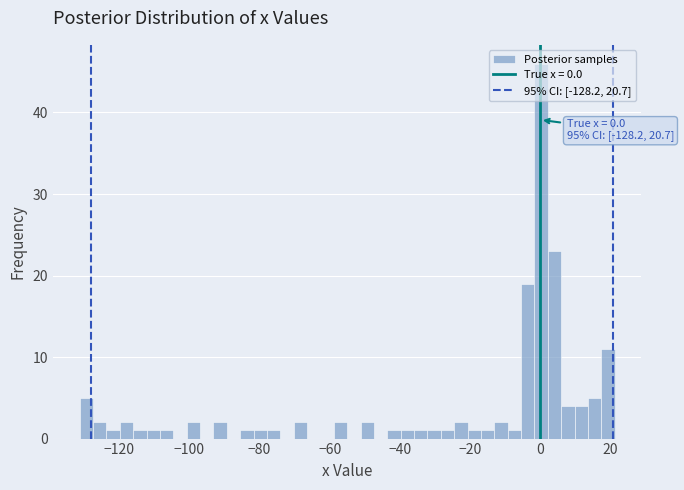

Read against the x-axis, roughly where is the centre of the tallest bar?

0